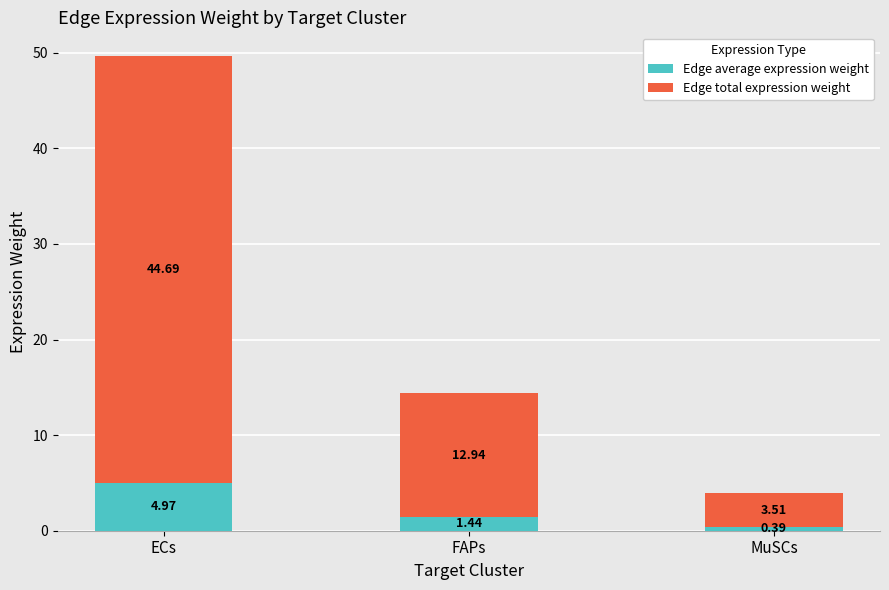

What is the sum of the Edge average expression weight values at MuSCs and ECs?

5.4